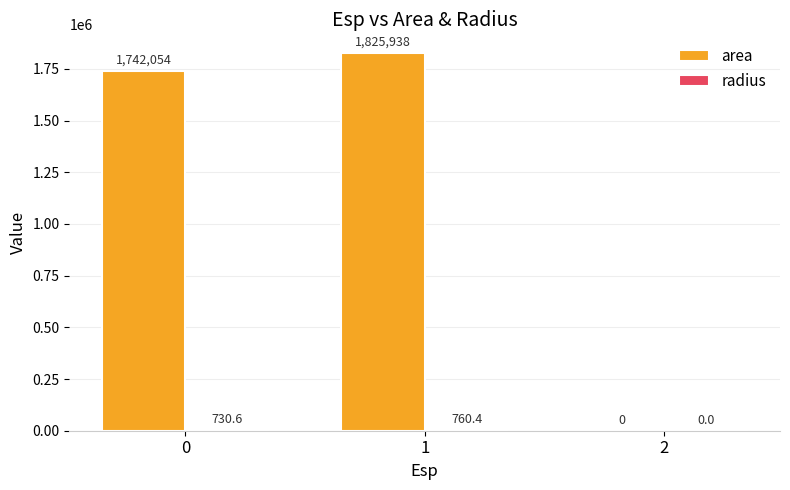

Which series has the largest total across all categories?

area